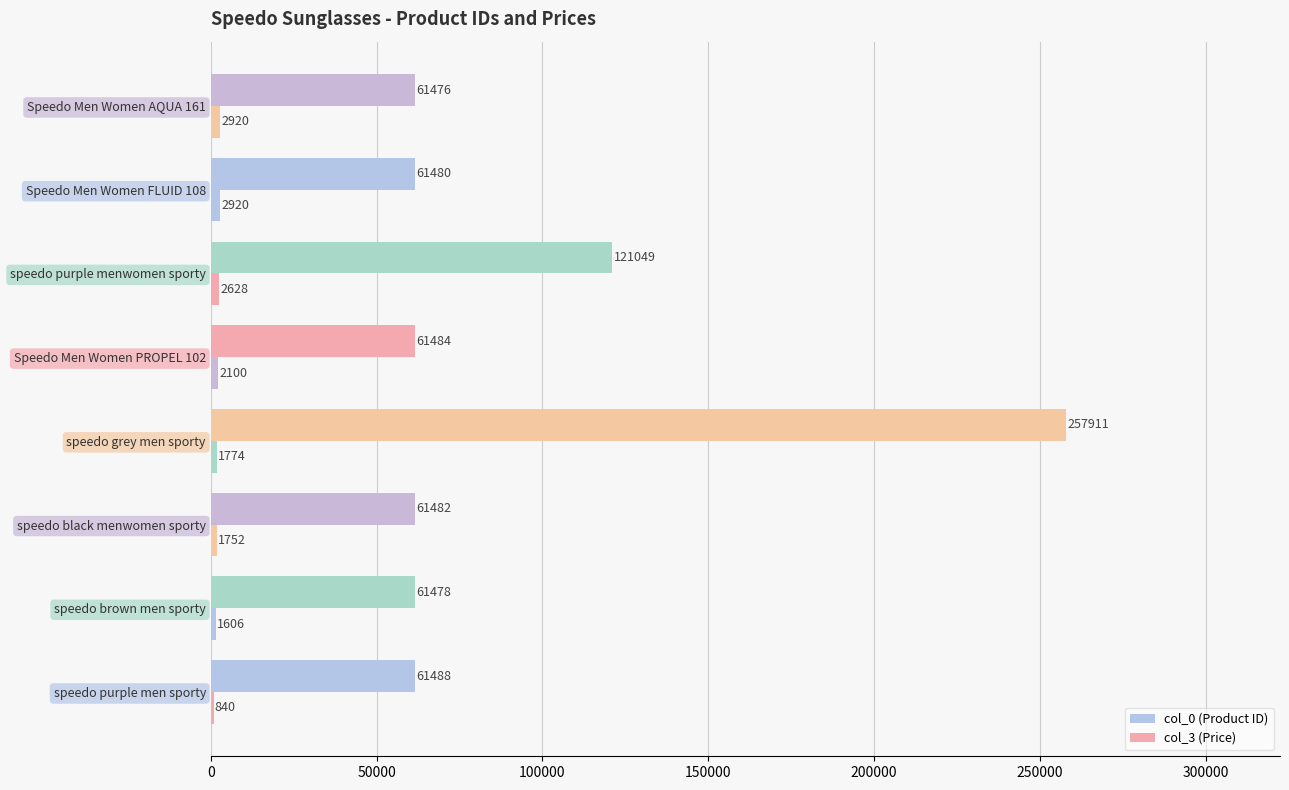

Count the number of categories in the chart.

8